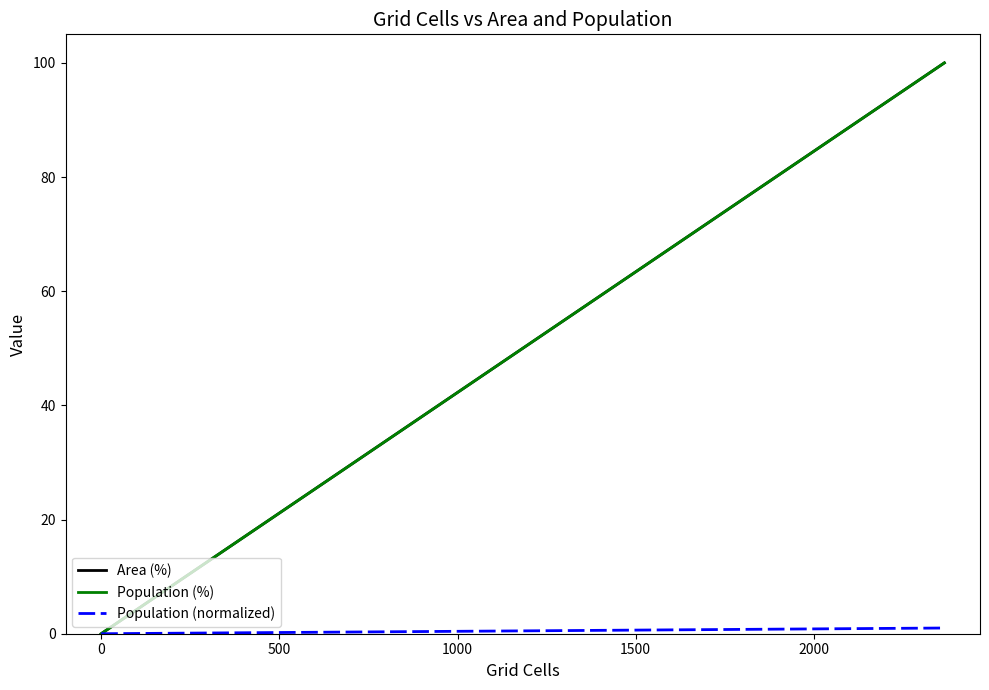

True or false: Population (normalized) and Population (%) intersect in this chart.

False